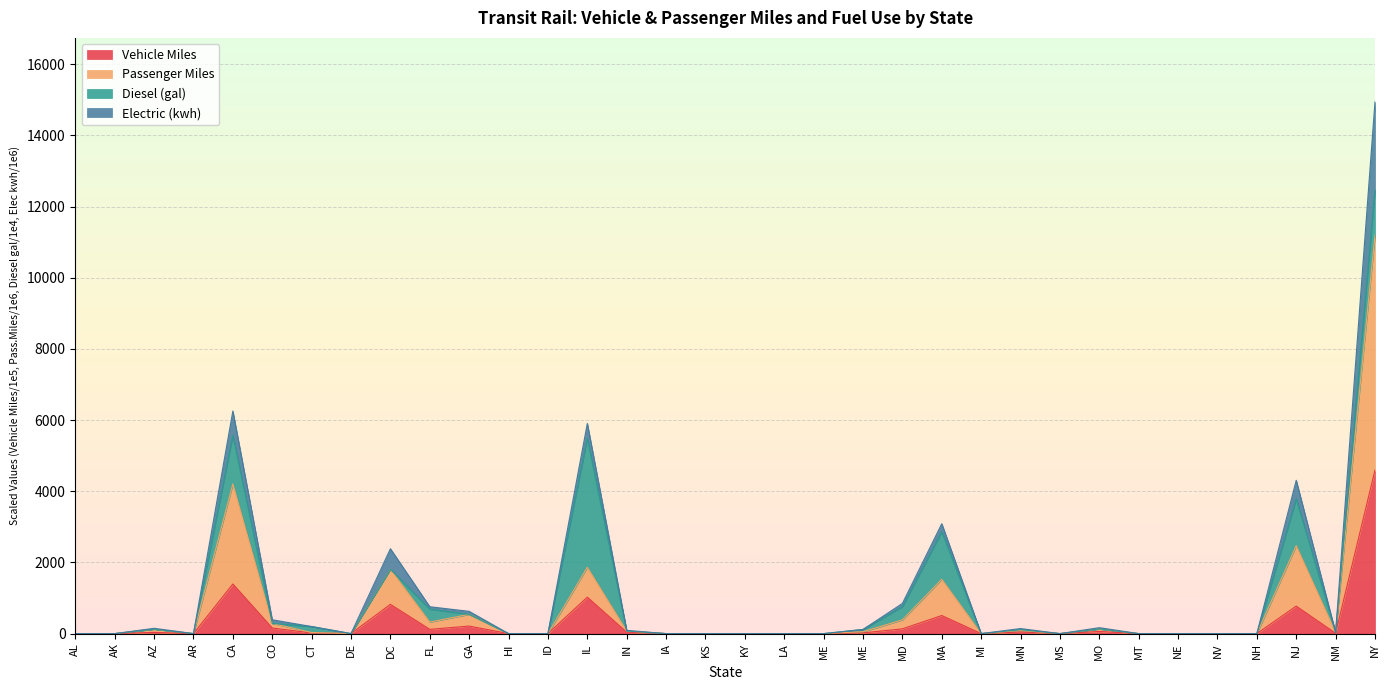

How many lines are shown in the chart?

4